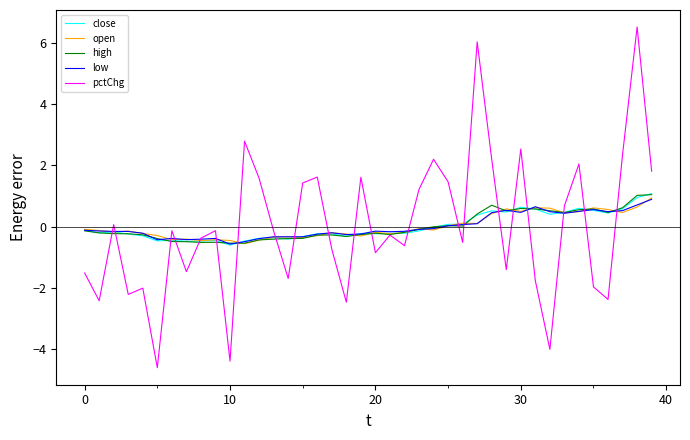

What is the highest value of the pctChg series?

6.5